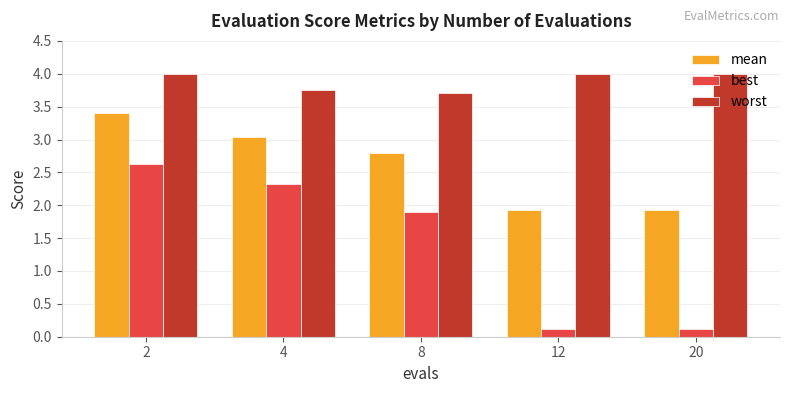

What is the difference between the maximum and minimum values in the worst series?

0.3